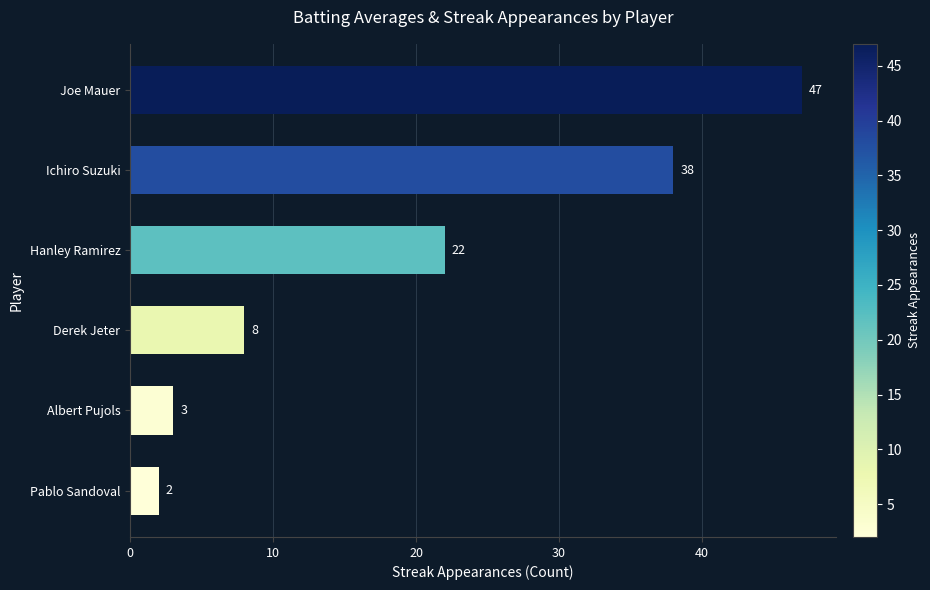

How many bars are there in total?

6